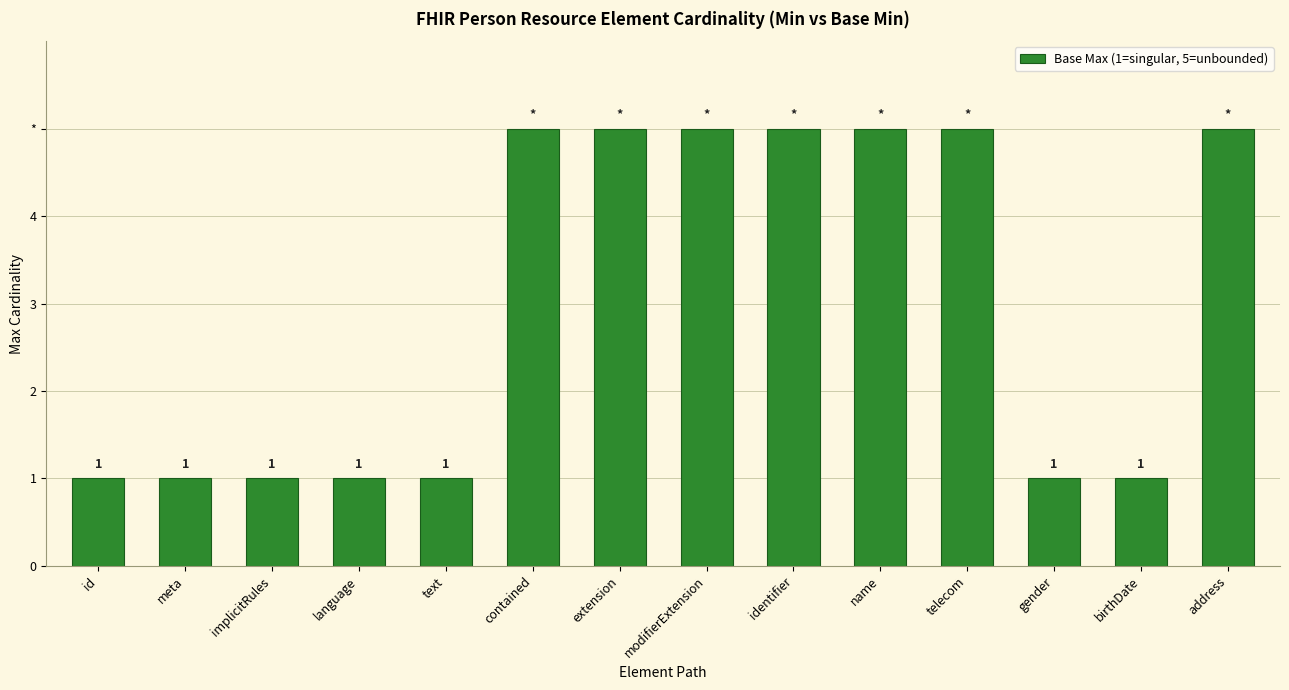

Are the bars horizontal?

No